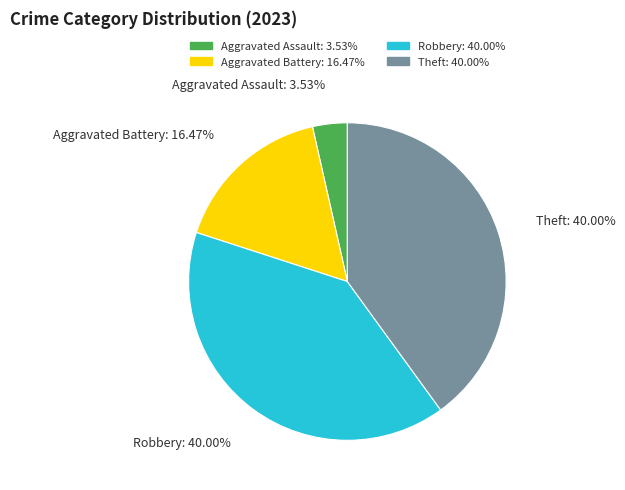

Is there a majority slice in this chart?

No